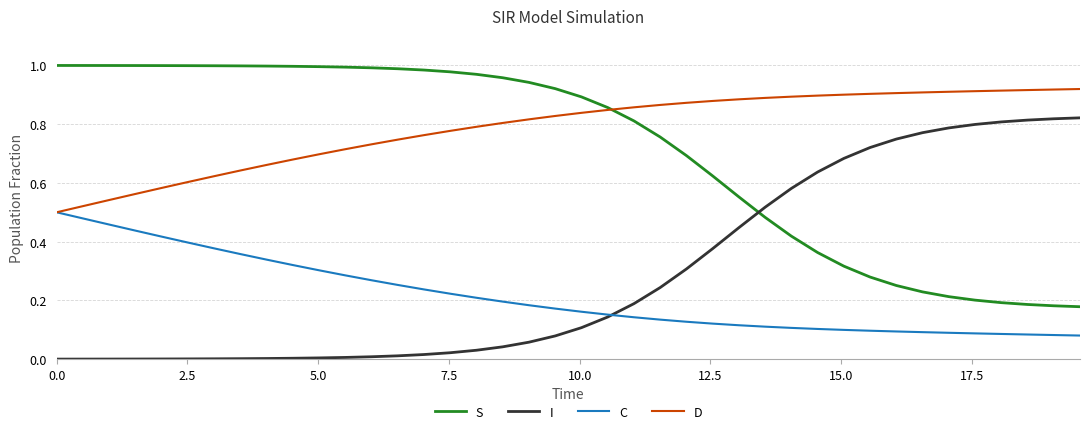

Rank the series by their maximum value, from highest to lowest.

S, D, I, C